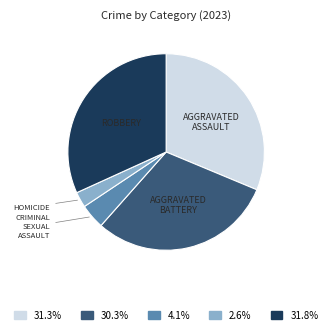

Is there any slice that represents more than half of the pie?

No